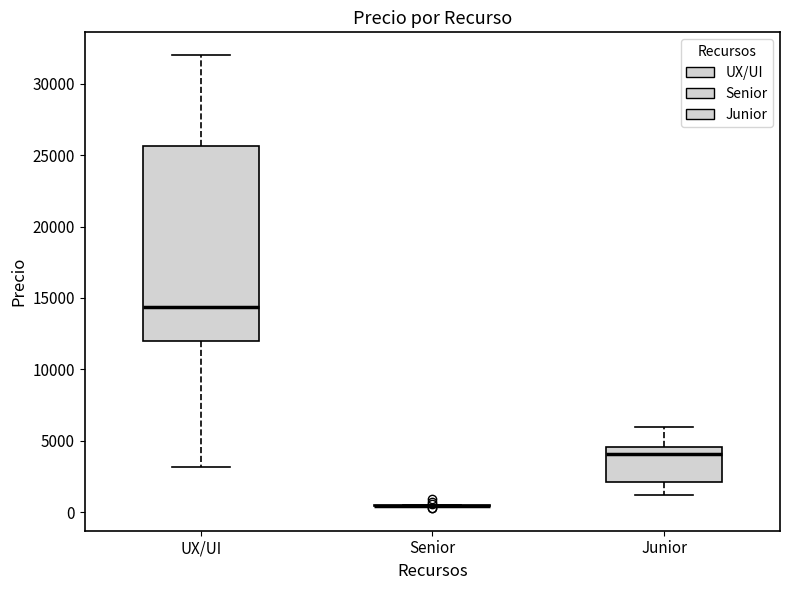

Reading left to right, transcribe this box plot: for each box, give where its median line is, the range the box spans, and where its two whiskers end, as read against the y-axis. The values are not printed on the chart, so give them approximately, as read against the axis.

UX/UI: median 14500, box 12000 to 25500, whiskers 3000 to 32000
Senior: box collapsed to a line at 500, whiskers 500 to 500
Junior: median 4000, box 2000 to 4500, whiskers 1000 to 6000